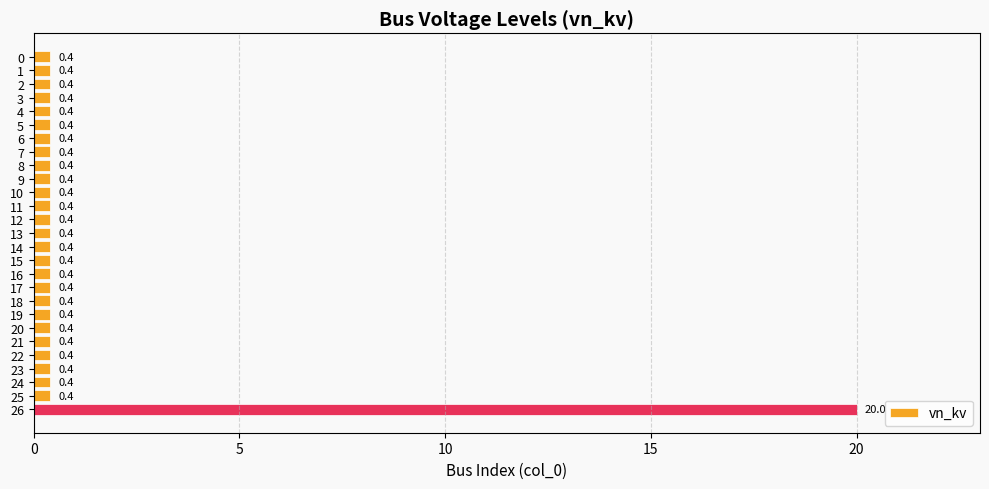

What is the value of the 14th bar from the top?

0.4